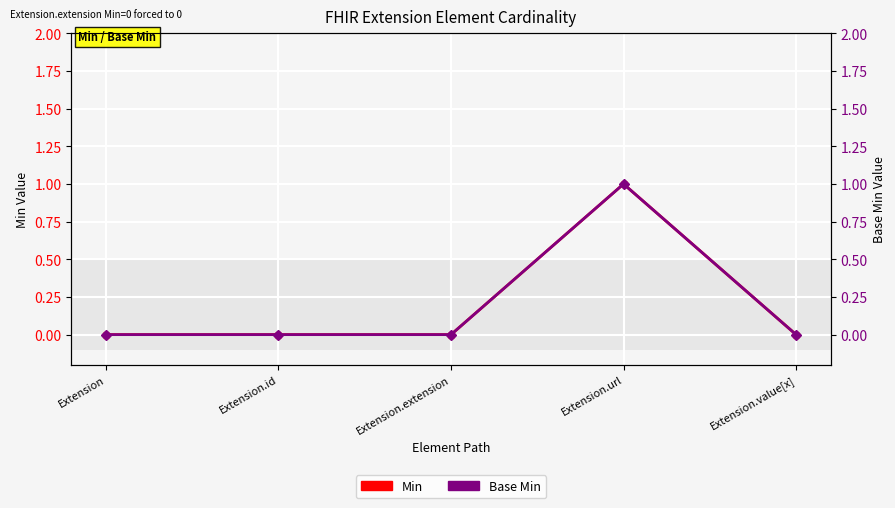

How many series are shown in this chart?

2